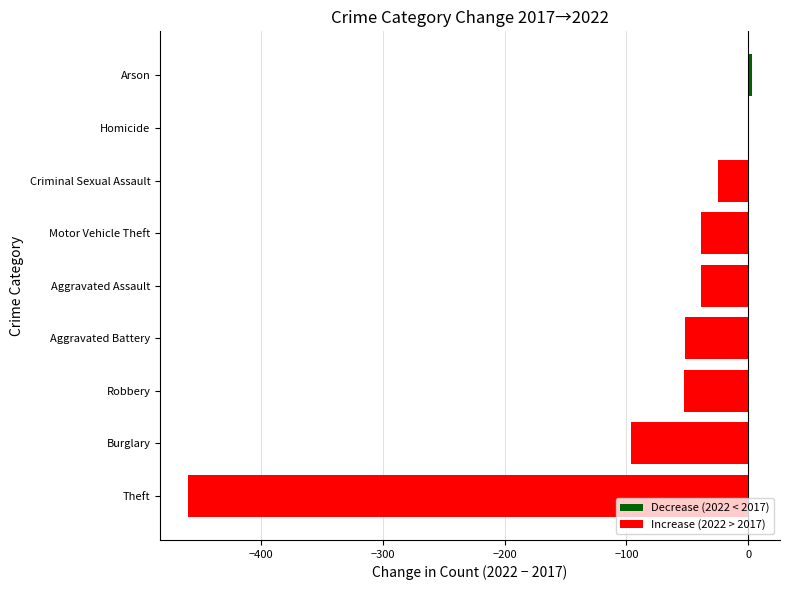

What is the change in value from Theft to Criminal Sexual Assault?

+435